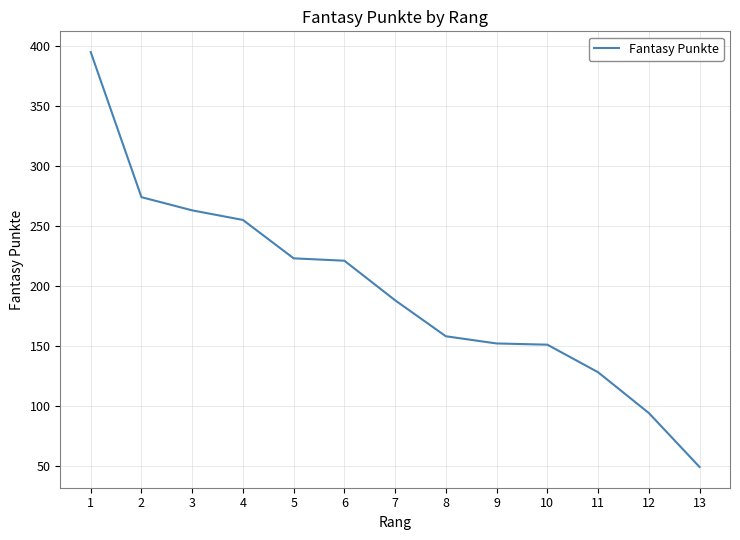

Read the value at 11, to the nearest 5.

130